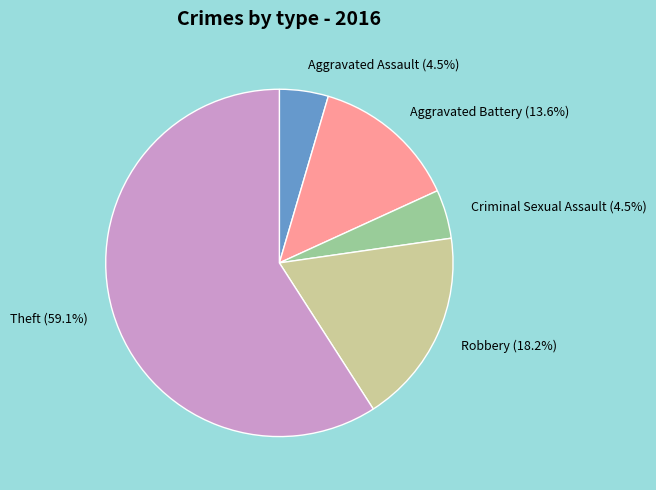

Do Criminal Sexual Assault and Aggravated Assault together represent more than half of the pie?

No